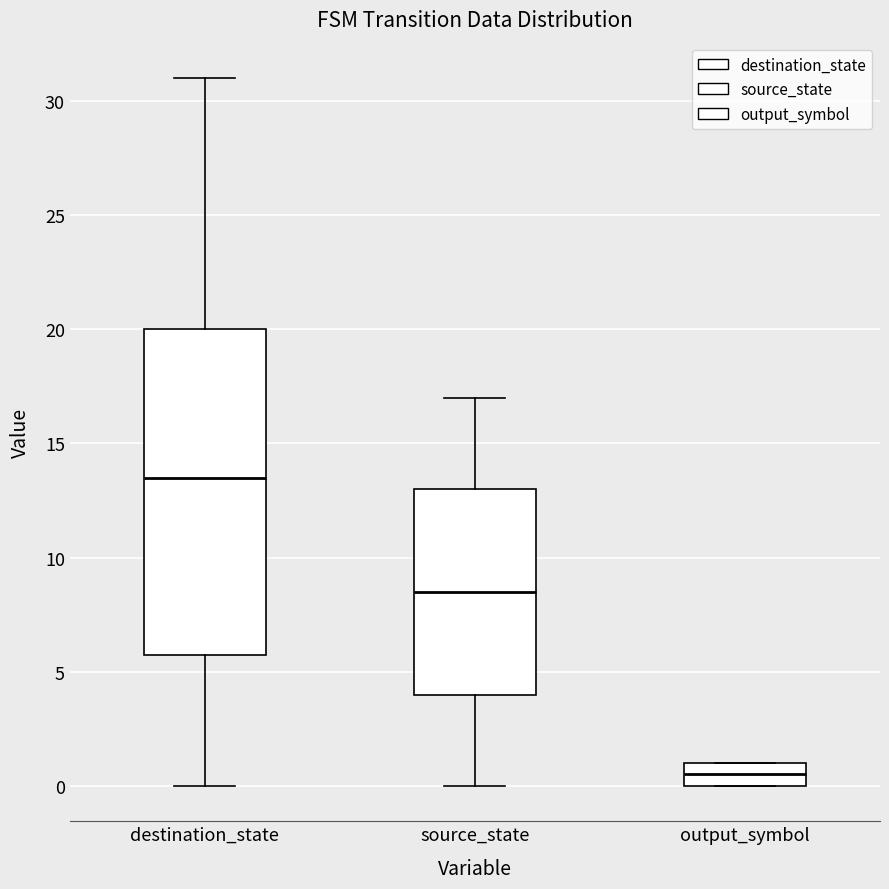

Reading left to right, read every box against the y-axis: the position of its median line, the range the box covers, and the ends of its whiskers. The values are not printed on the chart, so give them approximately, as read against the axis.

destination_state: median 13.5, box 6.0 to 20.0, whiskers 0.0 to 31.0
source_state: median 8.5, box 4.0 to 13.0, whiskers 0.0 to 17.0
output_symbol: median 0.5, box 0.0 to 1.0, whiskers 0.0 to 1.0